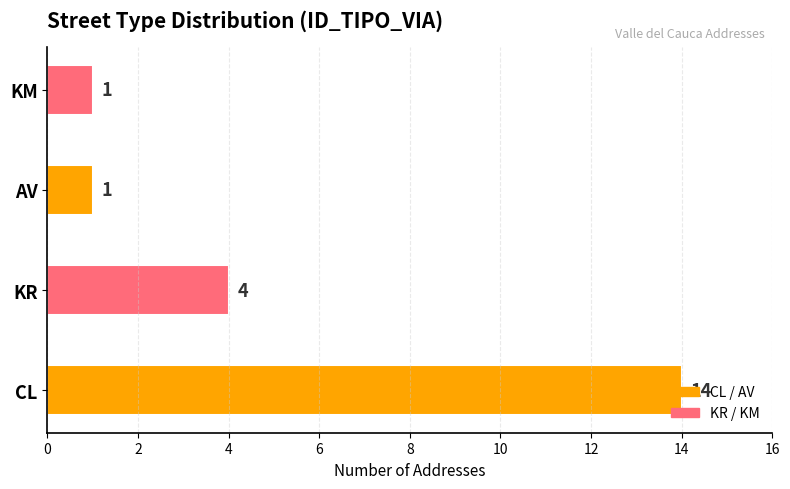

Is it true that the value at KR is 2?

False